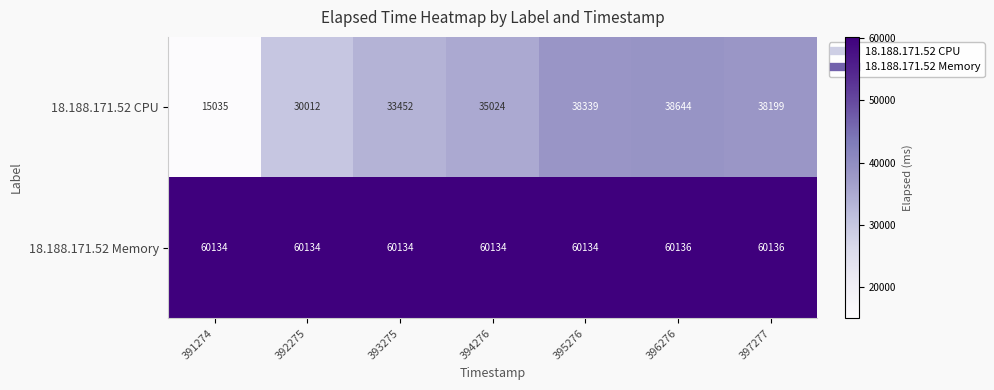

At which category is the sum across all series the highest?

396276